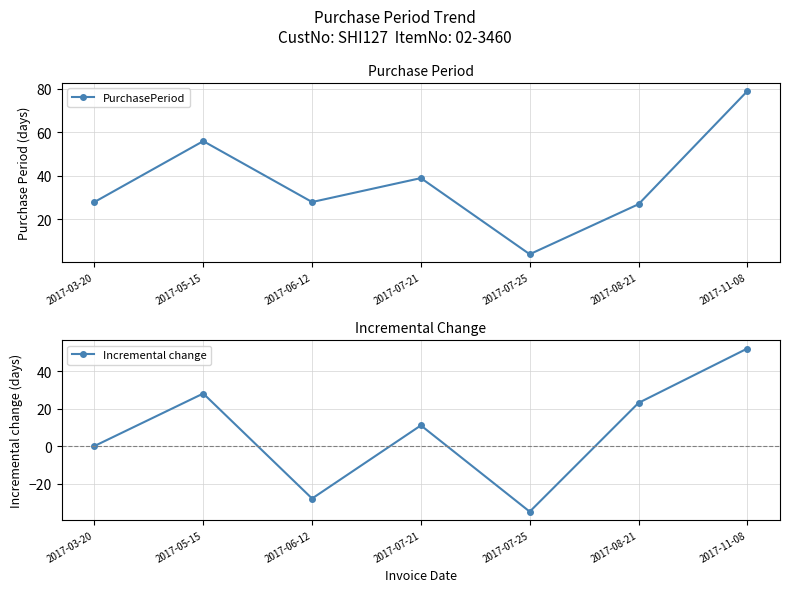

How many categories are shown in the chart?

7